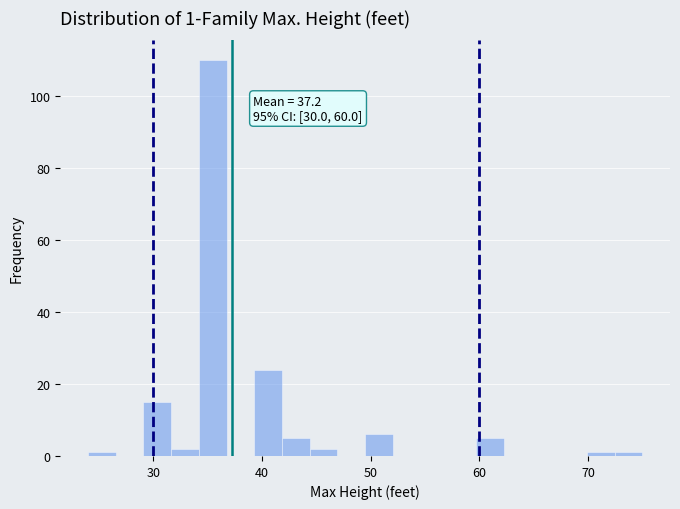

Around what value on the x-axis is the tallest bar? Give the approximate position of its centre, as read against the axis.

35